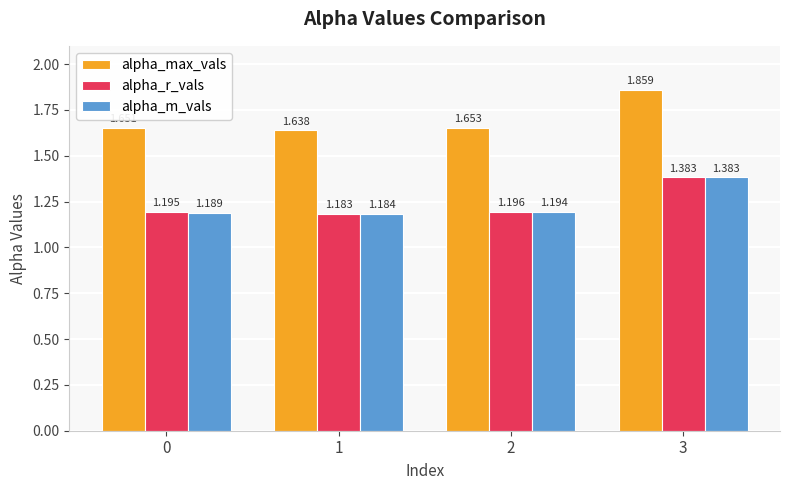

Which series has the largest range (max minus min)?

alpha_max_vals